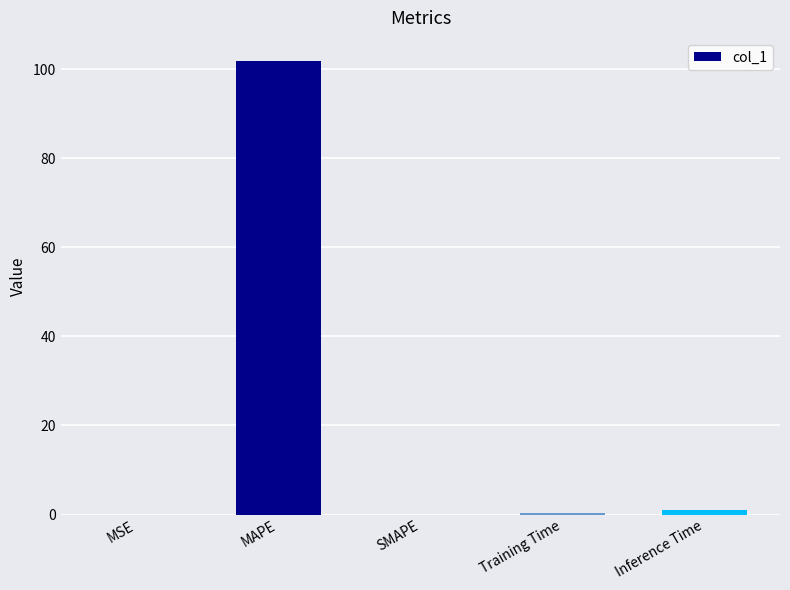

Which label corresponds to the largest value in the chart?

MAPE